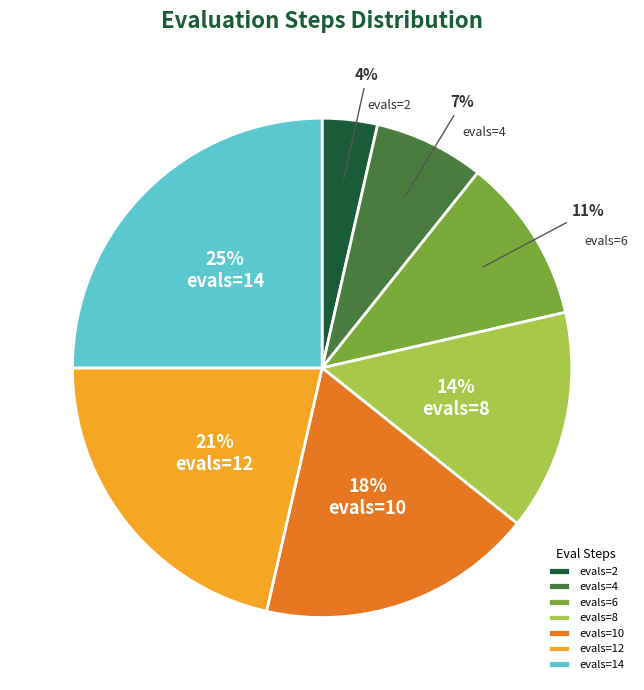

To the nearest percent, what is the combined percentage of evals=4 and evals=10?

25%